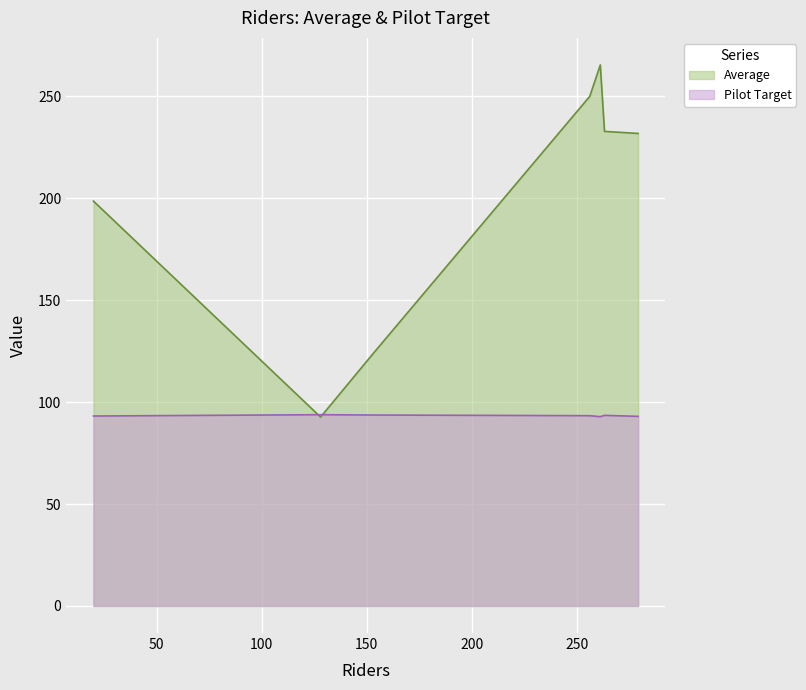

List the series in order of their overall mean, highest first.

Average, Pilot Target